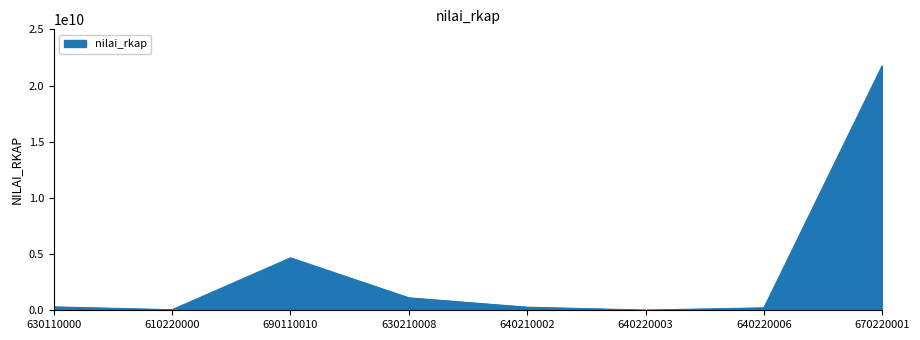

What is the difference between the maximum and minimum values?

21761353435